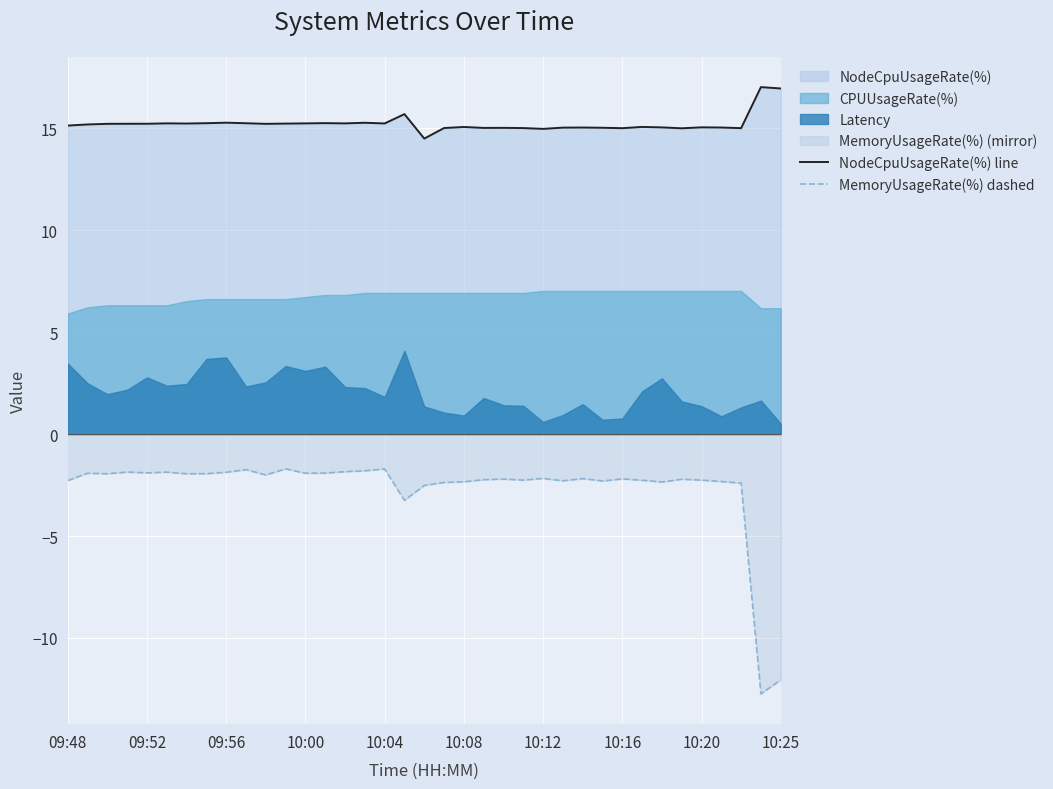

Is the value of MemoryUsageRate(%) dashed at 10:04 greater than the value of NodeCpuUsageRate(%) line at 10:08?

No